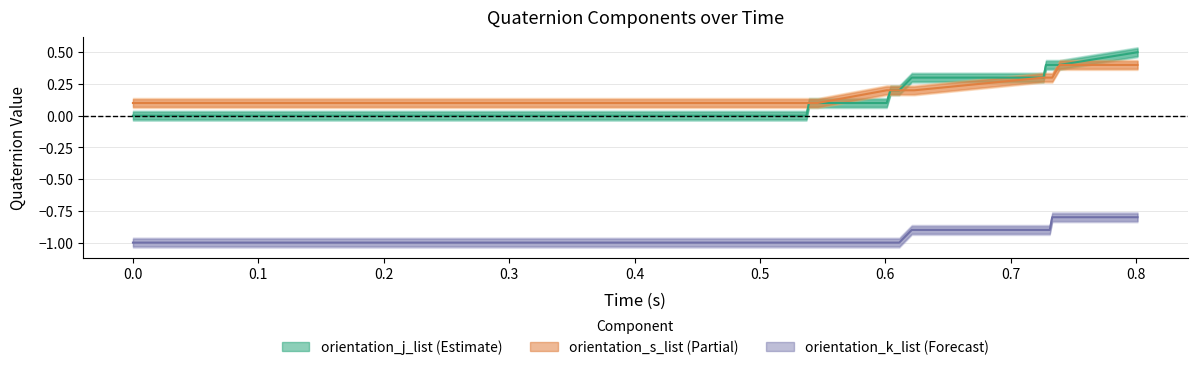

Reading right to left, extract all data points from this chart.

orientation_j_list: 0.5	0.4	0.4	0.4	0.4	0.3	0.3	0.3	0.2	0.2	0.1	0.1	0.1	0.0	0.0	0.0	-0.0	-0.0	-0.0	-0.0	-0.0	-0.0	-0.0	-0.0	-0.0	-0.0	-0.0	-0.0	-0.0	-0.0	-0.0	-0.0	-0.0	-0.0	-0.0	-0.0	-0.0	-0.0	-0.0	-0.0
orientation_s_list: 0.4	0.4	0.3	0.3	0.3	0.3	0.2	0.2	0.2	0.2	0.2	0.1	0.1	0.1	0.1	0.1	0.1	0.1	0.1	0.1	0.1	0.1	0.1	0.1	0.1	0.1	0.1	0.1	0.1	0.1	0.1	0.1	0.1	0.1	0.1	0.1	0.1	0.1	0.1	0.1
orientation_k_list: -0.8	-0.8	-0.8	-0.9	-0.9	-0.9	-0.9	-0.9	-1.0	-1.0	-1.0	-1.0	-1.0	-1.0	-1.0	-1.0	-1.0	-1.0	-1.0	-1.0	-1.0	-1.0	-1.0	-1.0	-1.0	-1.0	-1.0	-1.0	-1.0	-1.0	-1.0	-1.0	-1.0	-1.0	-1.0	-1.0	-1.0	-1.0	-1.0	-1.0